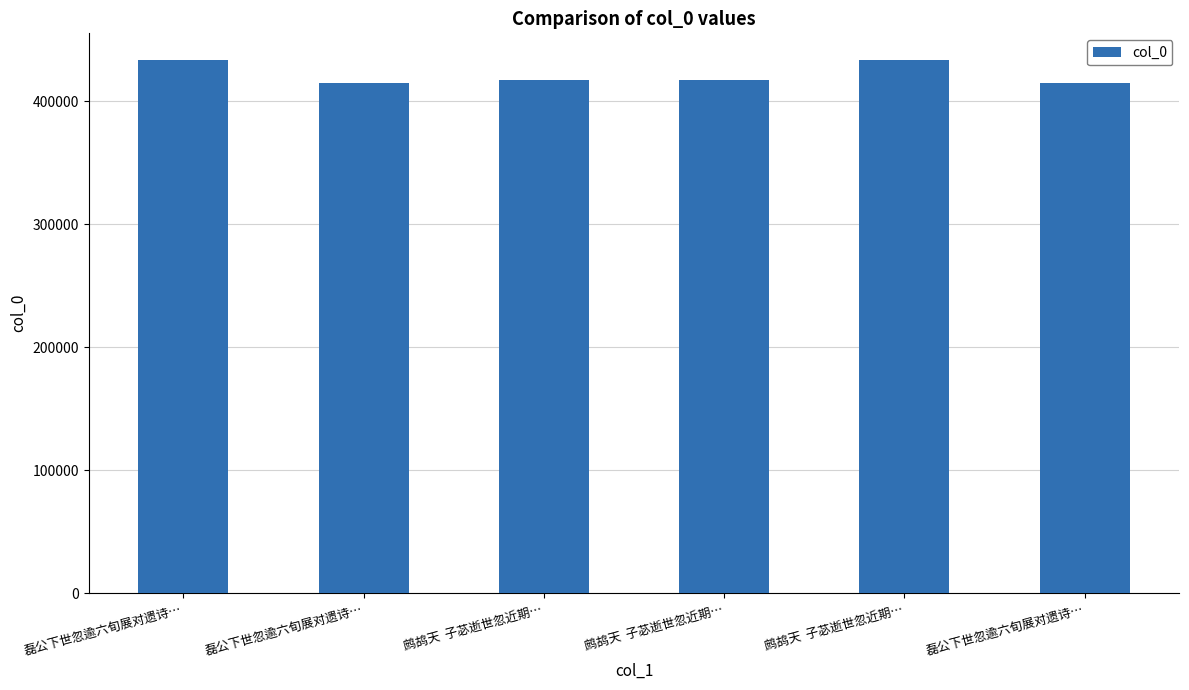

Is it true that the value at 磊公下世忽逾六旬展对遗诗… is 261536?

False